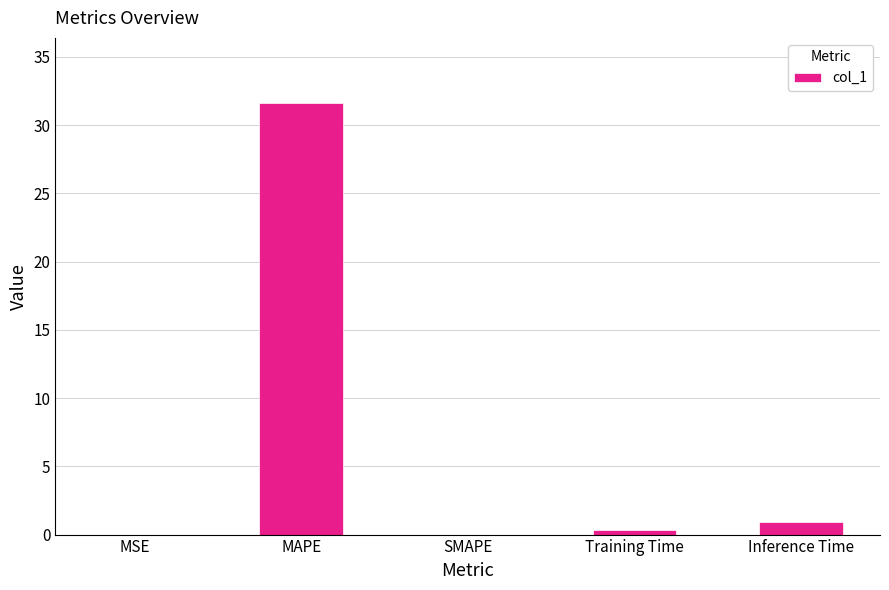

What is the change in value from SMAPE to Inference Time?

+0.9